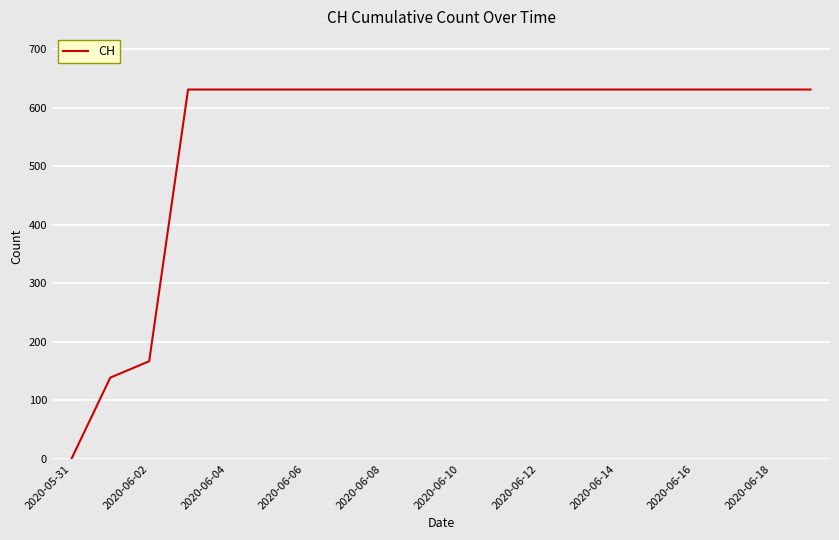

What is the difference between the maximum and minimum values?

631